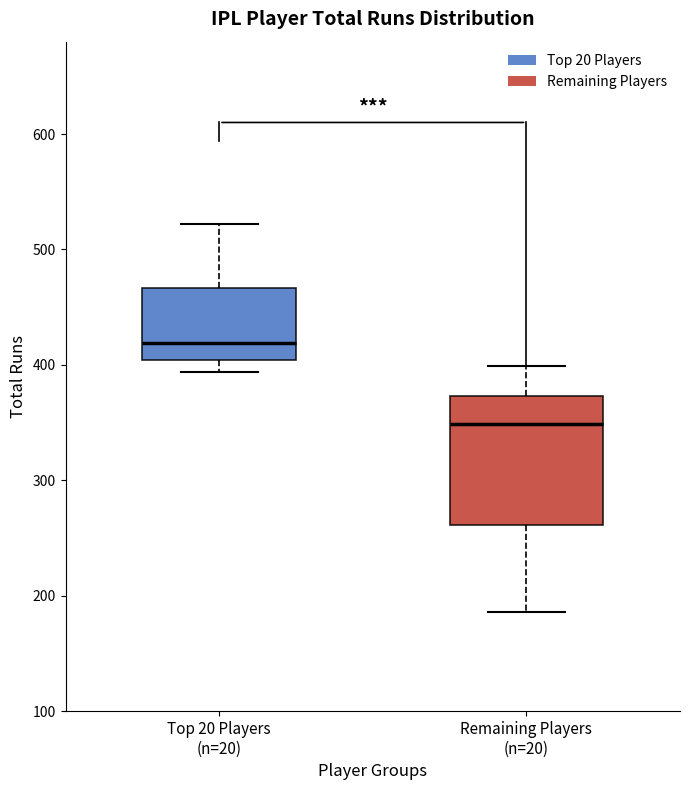

Which box is the tallest, from its lower edge to its upper edge?

Remaining Players (n=20)